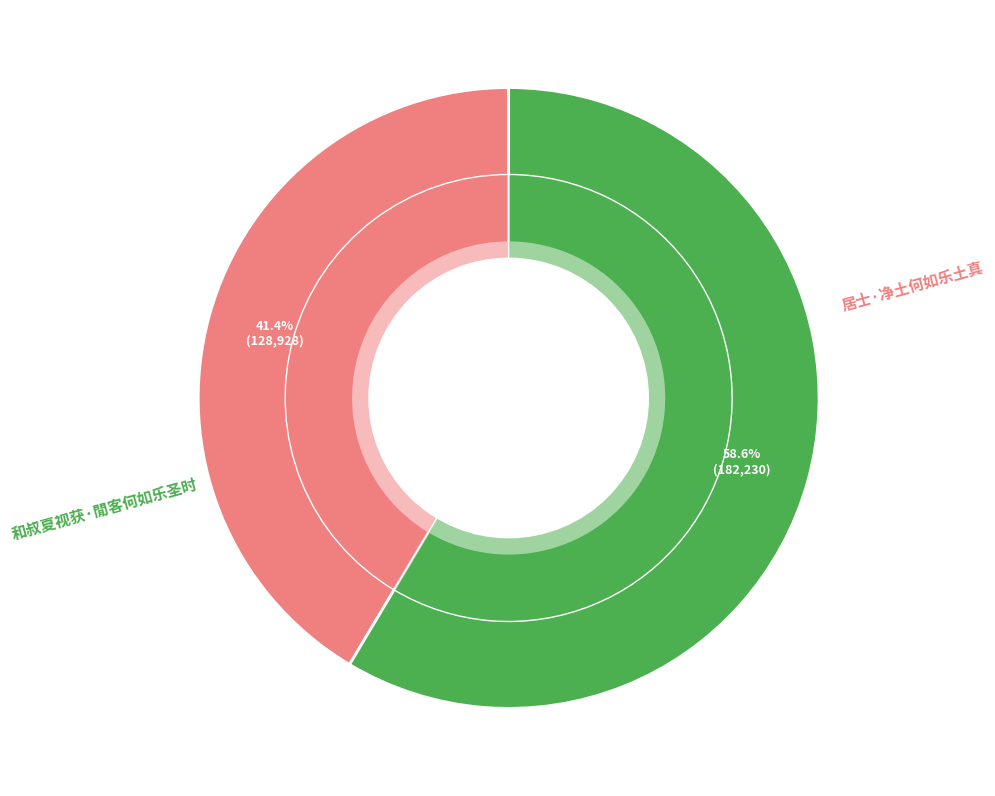

What percentage is the 居士·净土何如乐土真 slice, to the nearest percent?

41%